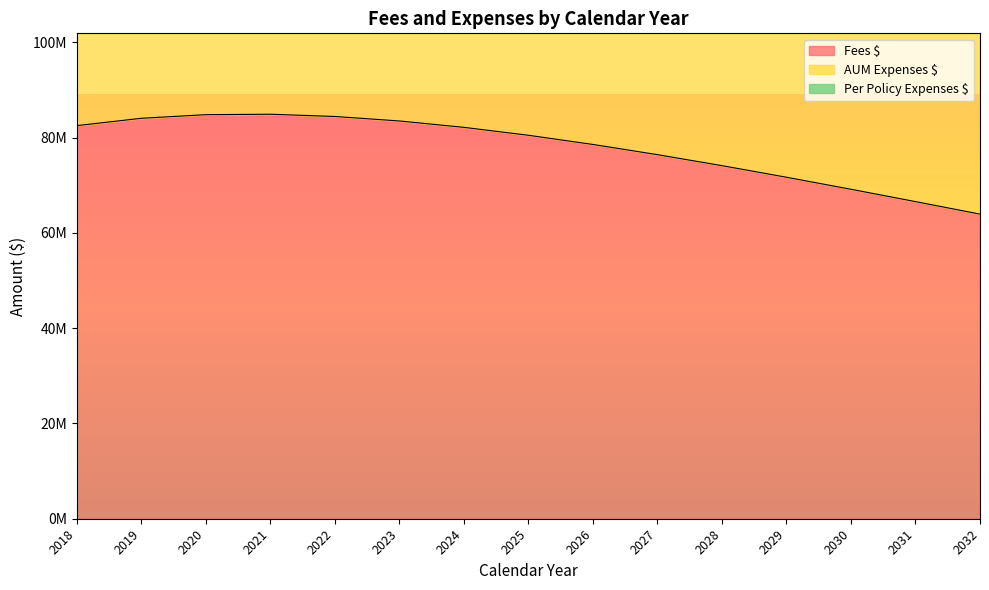

Where does the AUM Expenses $ series first go above 80479041?

2018